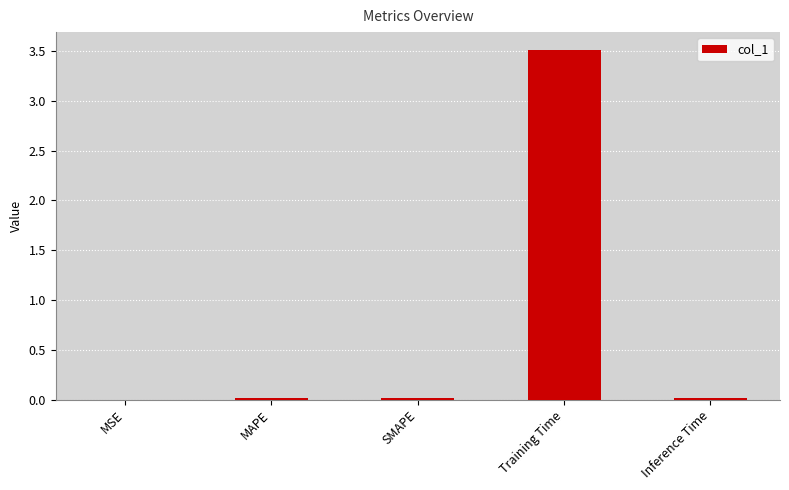

What is the greatest value displayed?

3.5